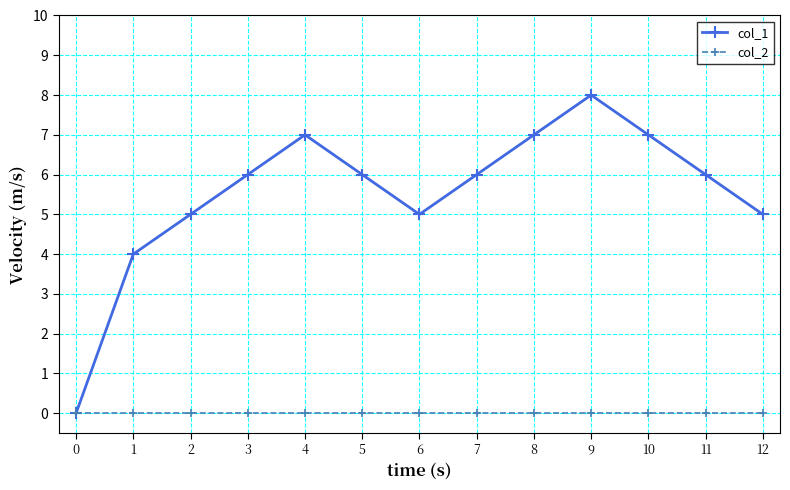

Reading right to left, list all the values displayed in this chart.

col_1: 12=5	11=6	10=7	9=8	8=7	7=6	6=5	5=6	4=7	3=6	2=5	1=4	0=0
col_2: 12=0	11=0	10=0	9=0	8=0	7=0	6=0	5=0	4=0	3=0	2=0	1=0	0=0